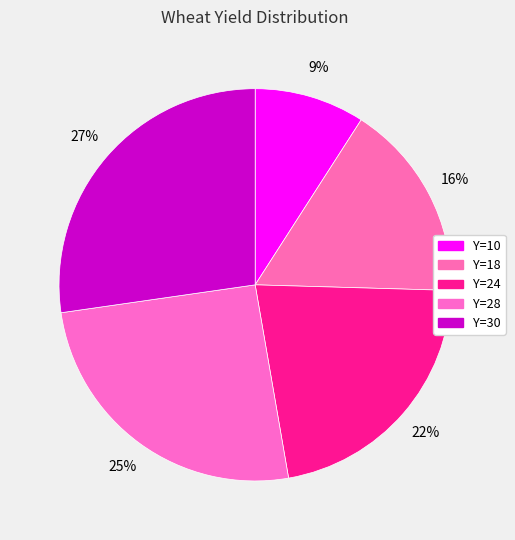

How many slices are in this pie chart?

5